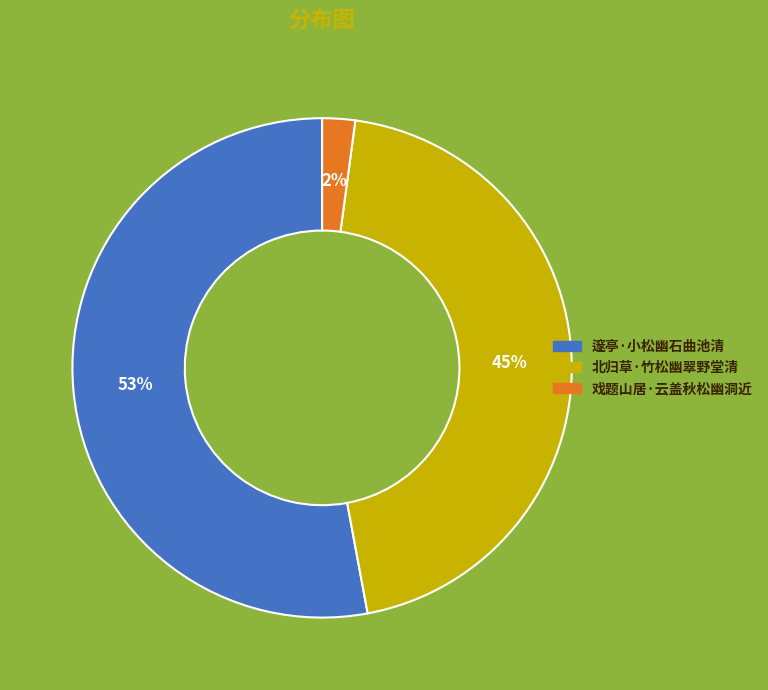

To the nearest percent, what percentage of the pie is 戏题山居·云盖秋松幽洞近?

2%